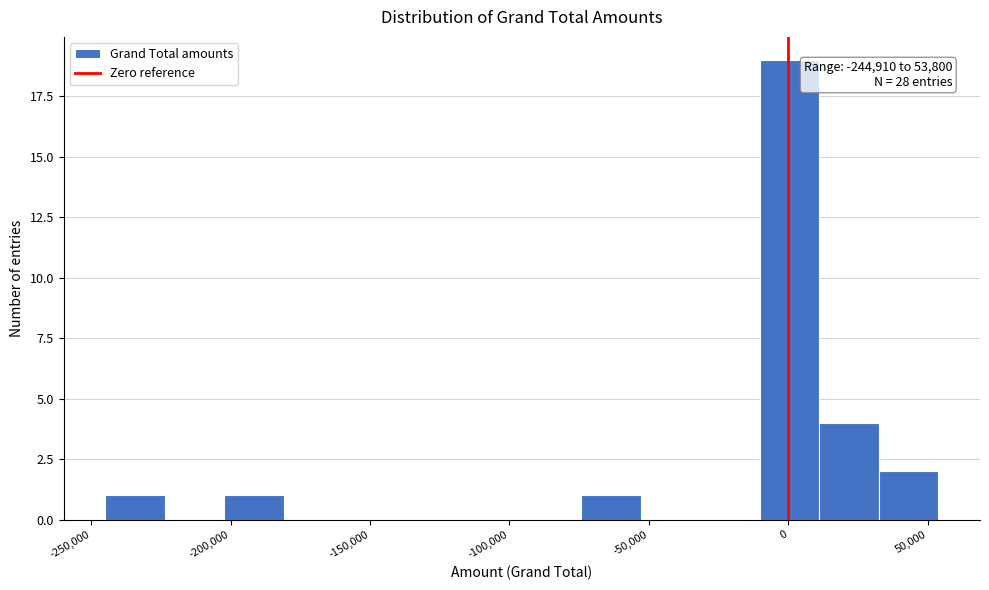

Over which range of the x-axis is the bar tallest?

-10000 to 10000